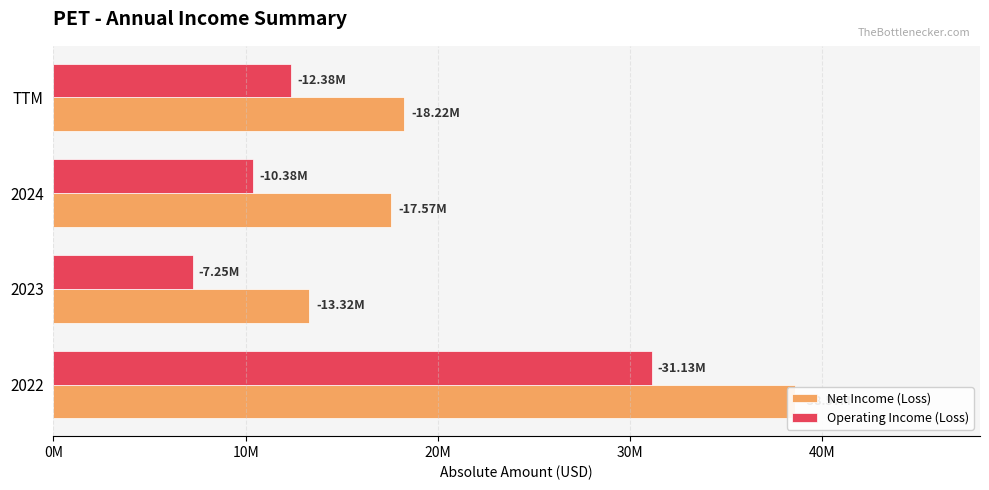

Reading left to right, what are all the values shown in this chart?

Net Income (Loss): 38567000	13317000	17568000	18217000
Operating Income (Loss): 31126000	7246000	10384000	12377000